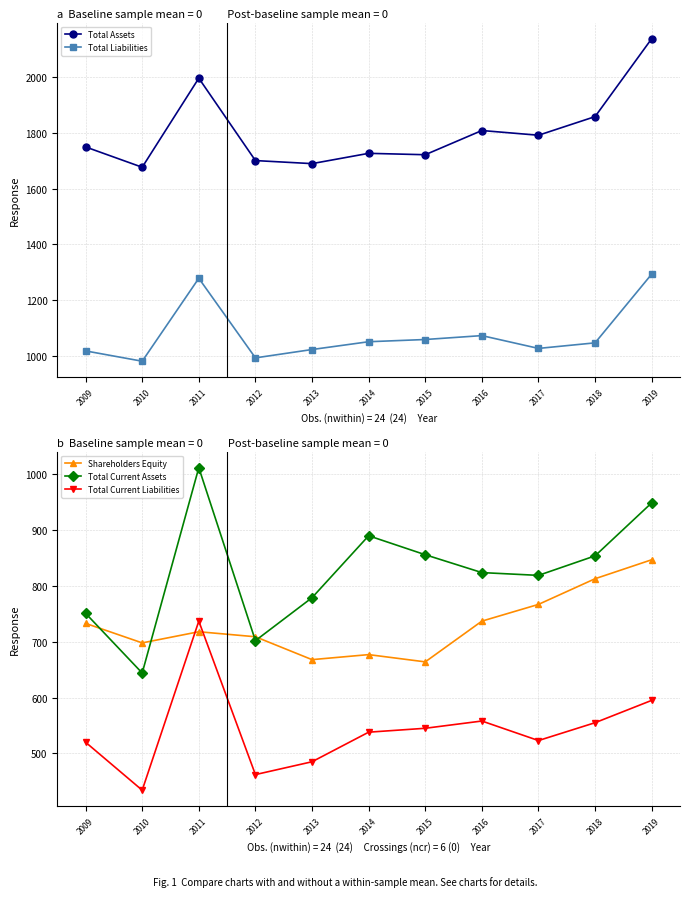

Is the value of Total Current Liabilities at 2009 greater than the value of Shareholders Equity at 2017?

No